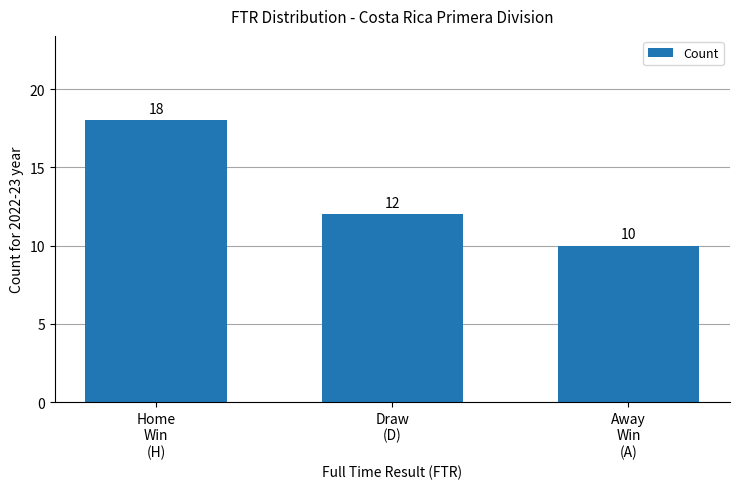

What is the average value?

13